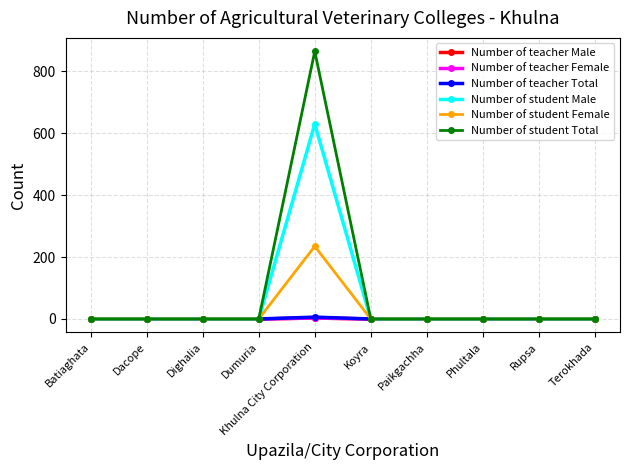

Does the chart have visible grid lines?

Yes